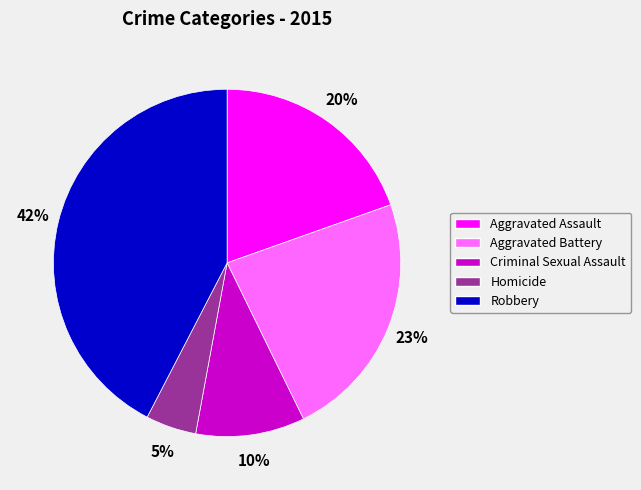

To the nearest percent, what is the difference between the Homicide and Aggravated Battery slice percentages?

18%